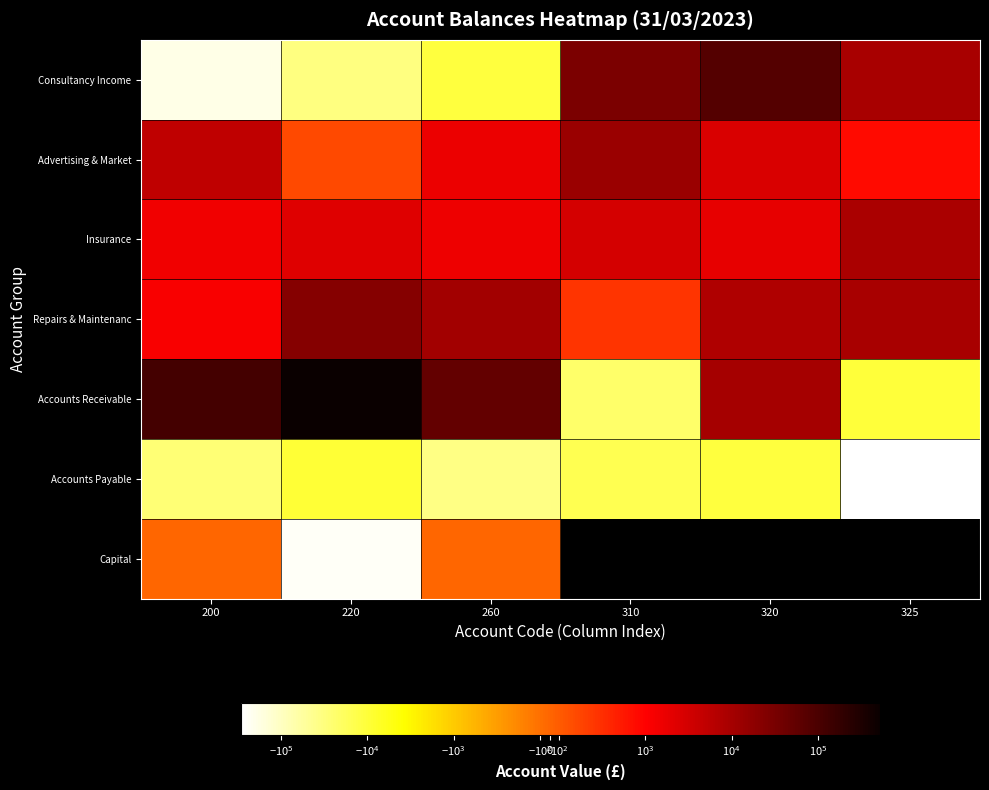

What is the difference between the Consultancy Income values at 260 and 320?

90700.0